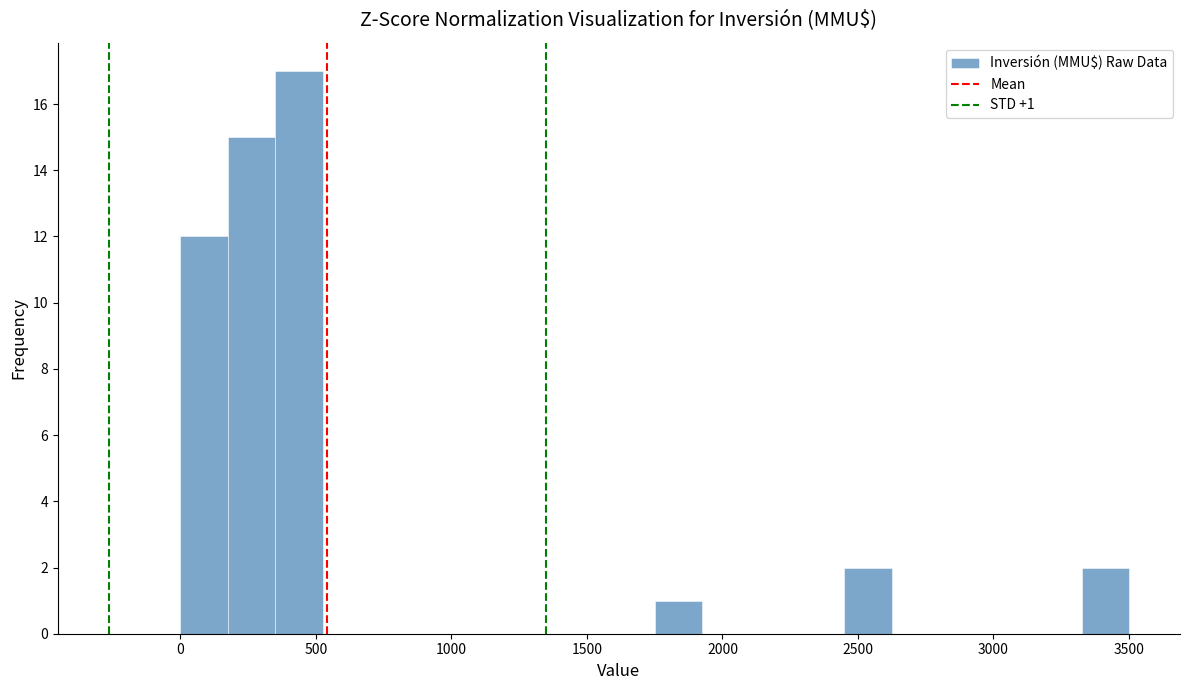

Around what value on the x-axis is the tallest bar? Give the approximate position of its centre, as read against the axis.

450